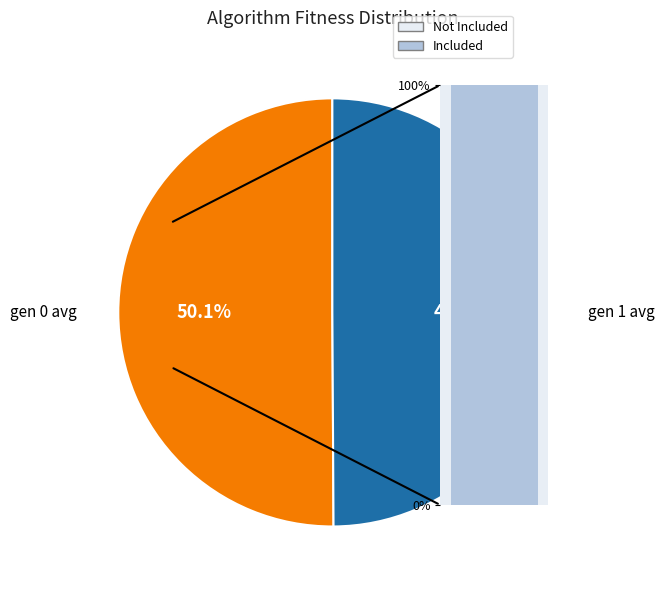

How many segments does this pie chart have?

2